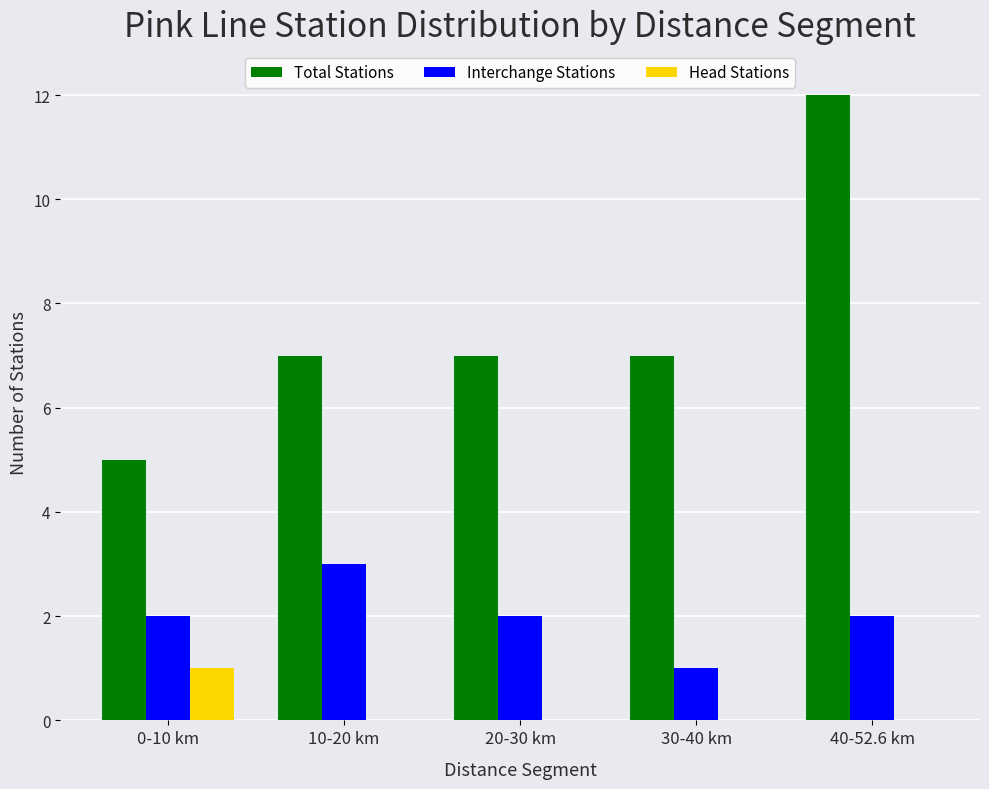

Reading right to left, transcribe all the data shown in this chart.

Total Stations: 40-52.6 km=12	30-40 km=7	20-30 km=7	10-20 km=7	0-10 km=5
Interchange Stations: 40-52.6 km=2	30-40 km=1	20-30 km=2	10-20 km=3	0-10 km=2
Head Stations: 40-52.6 km=0	30-40 km=0	20-30 km=0	10-20 km=0	0-10 km=1